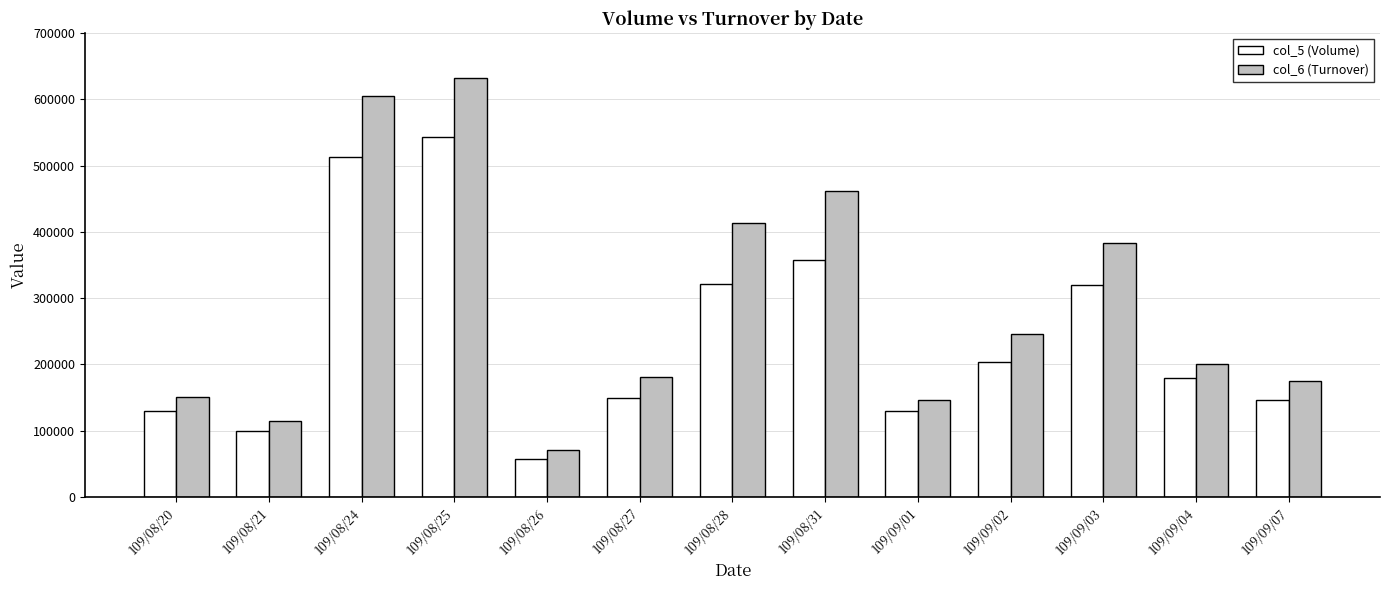

Which series has the largest total across all categories?

col_6 (Turnover)